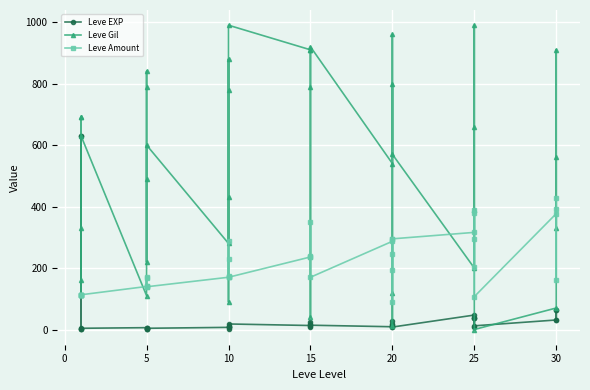

What is the total value across all series at 10?

457